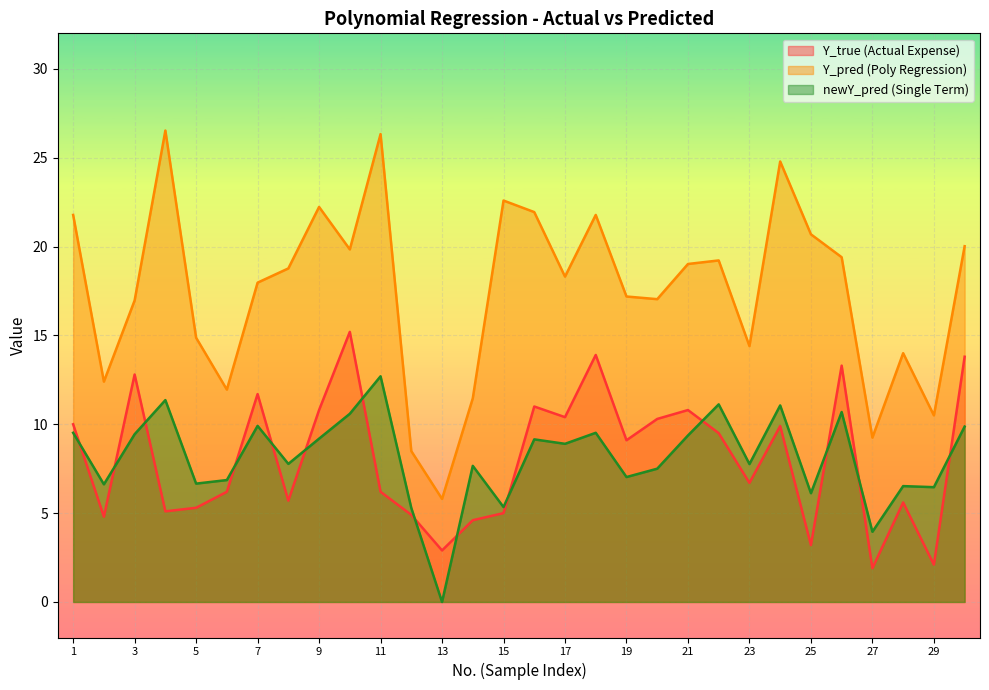

At which category is the sum across all series the highest?

24